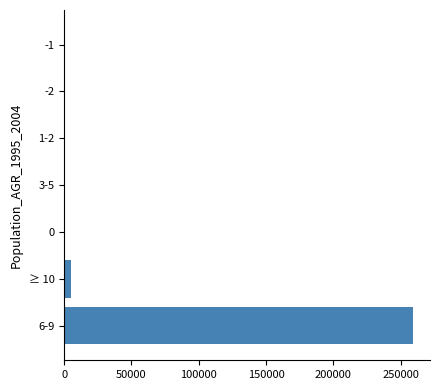

Which label corresponds to the largest value in the chart?

6-9